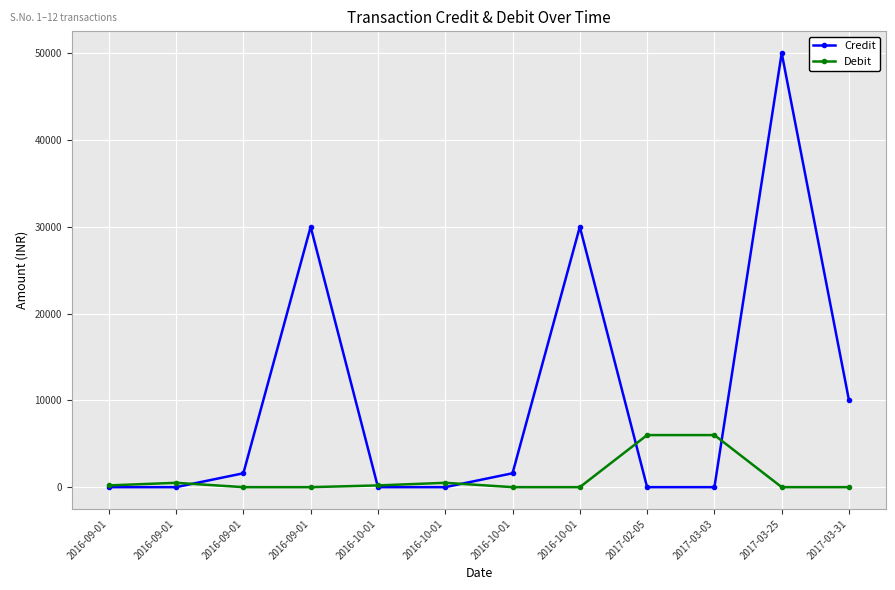

At which category is the sum across all series the highest?

2017-03-25